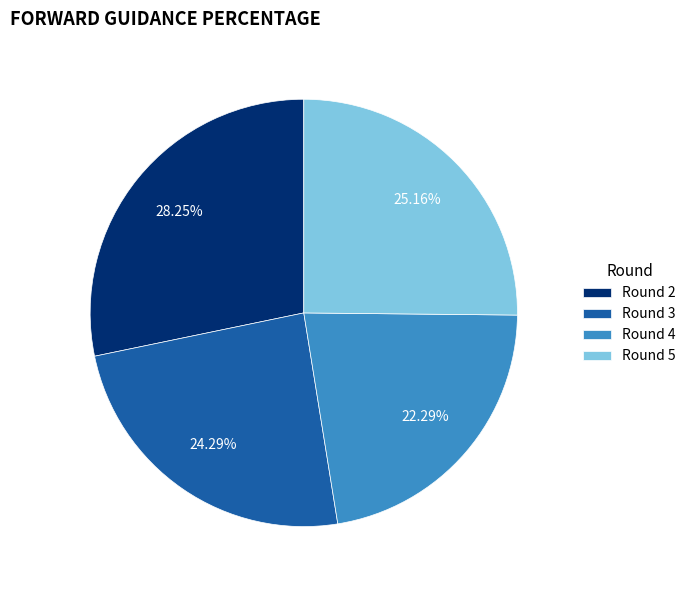

Which has a higher value, Round 5 or Round 3?

Round 5